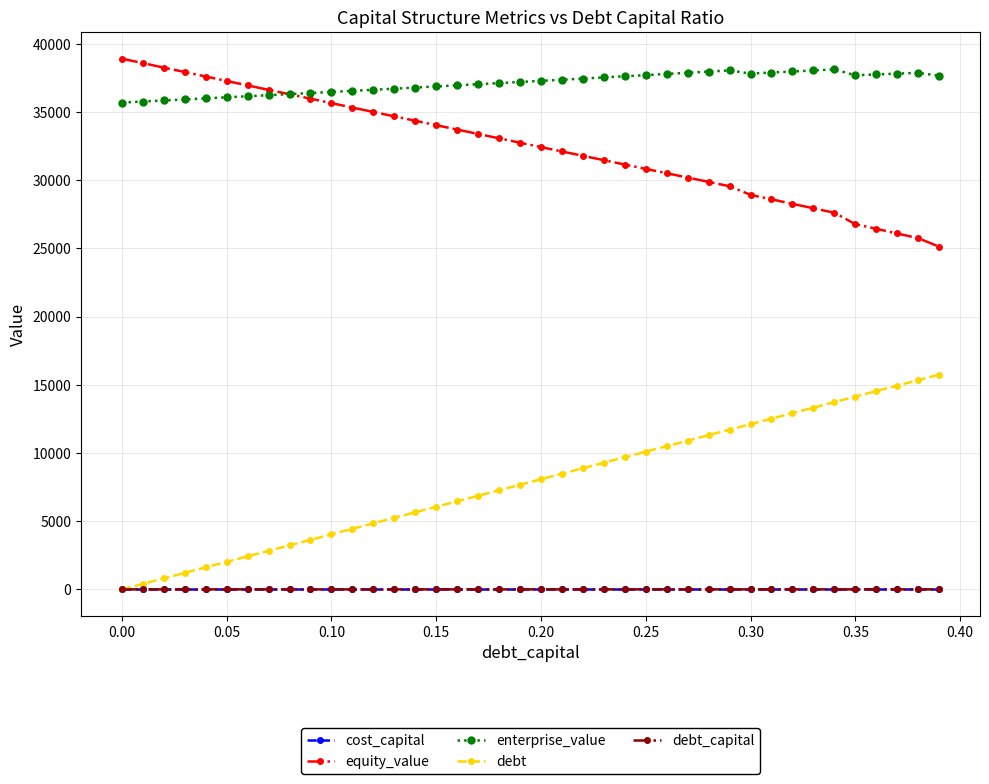

At how many categories does at least one series exceed 6280?

40